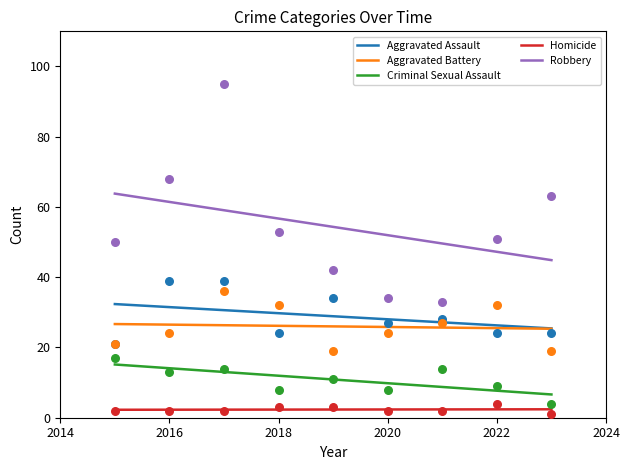

Which series has the largest total across all categories?

Robbery